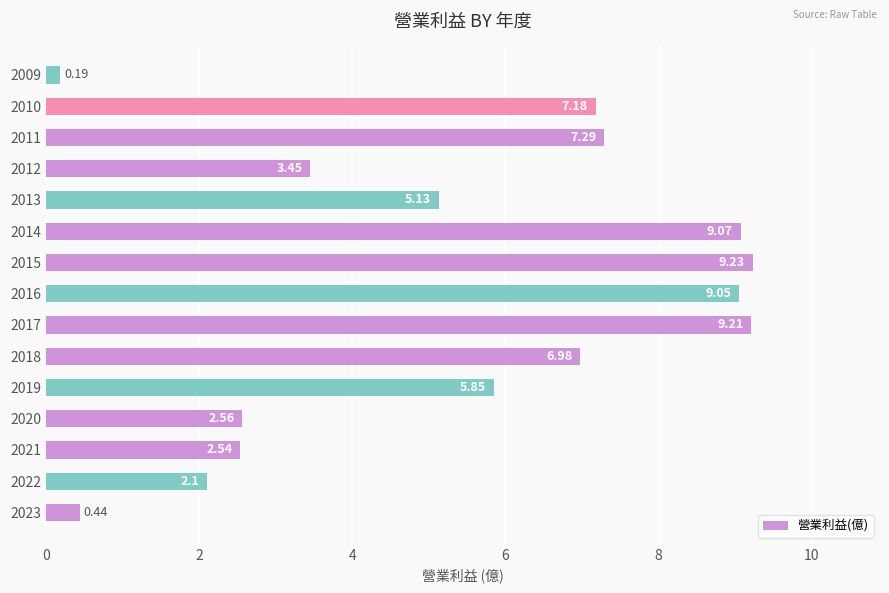

What is the greatest value displayed?

9.2